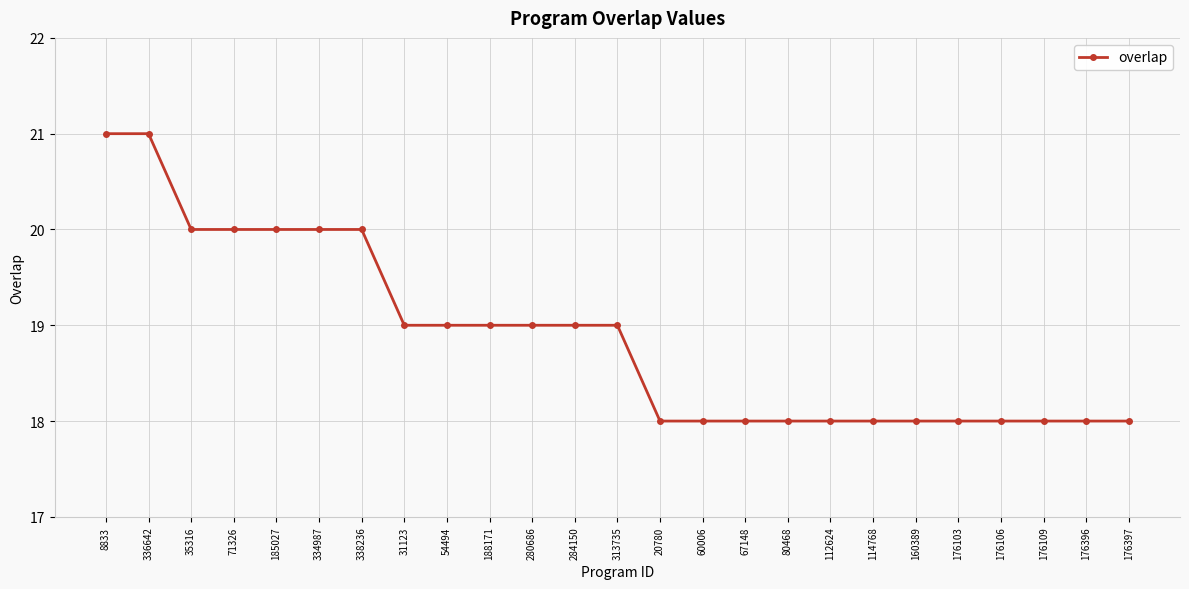

What is the minimum value shown in the chart?

18